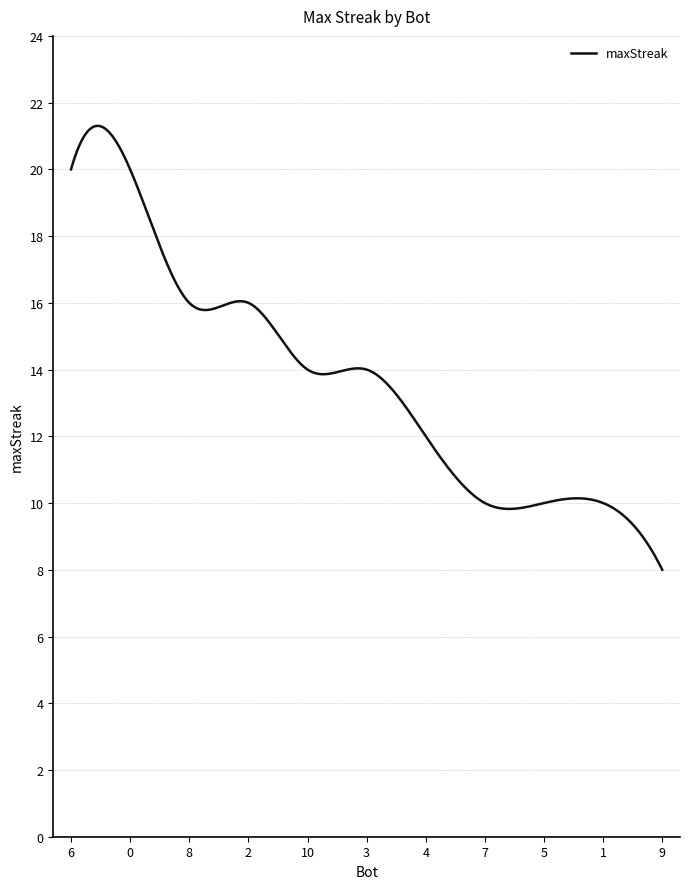

What is the smallest value displayed?

8.0